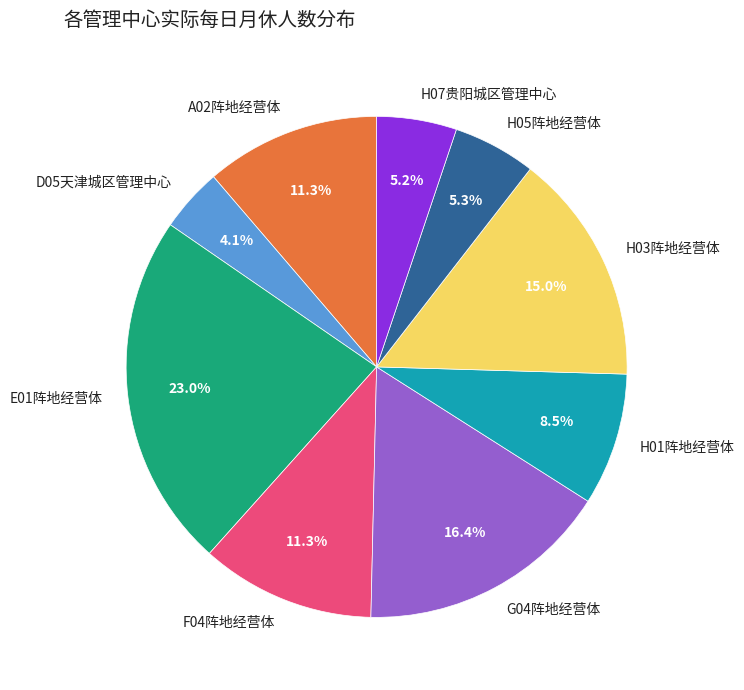

To the nearest percent, what is the average slice percentage?

11%